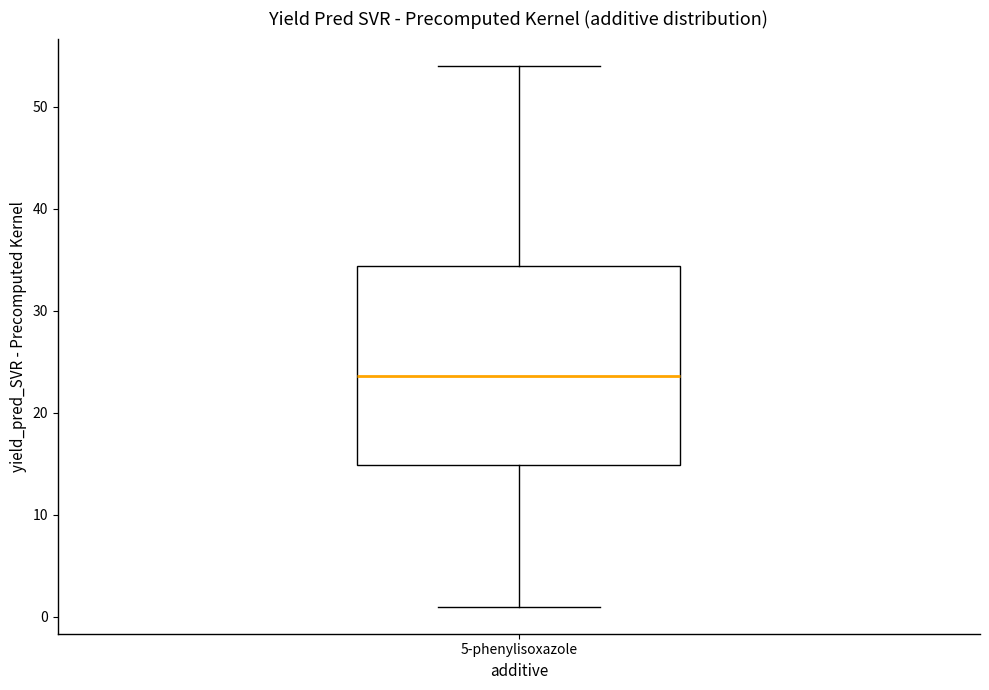

Where does the upper whisker of the box for 5-phenylisoxazole end on the y-axis? The values are not printed on the chart, so give them approximately, as read against the axis.

54